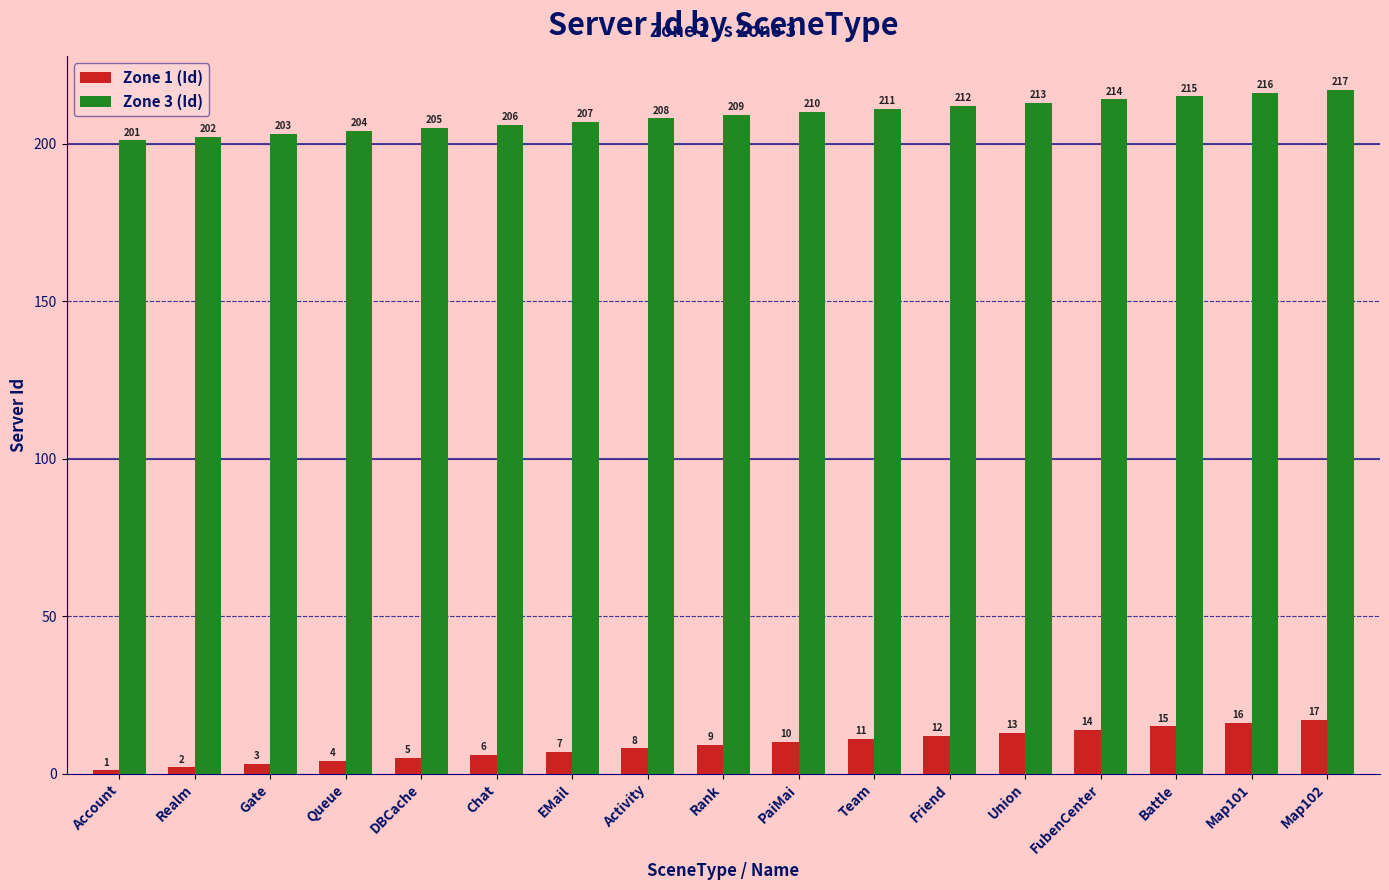

Count the number of categories in the chart.

17